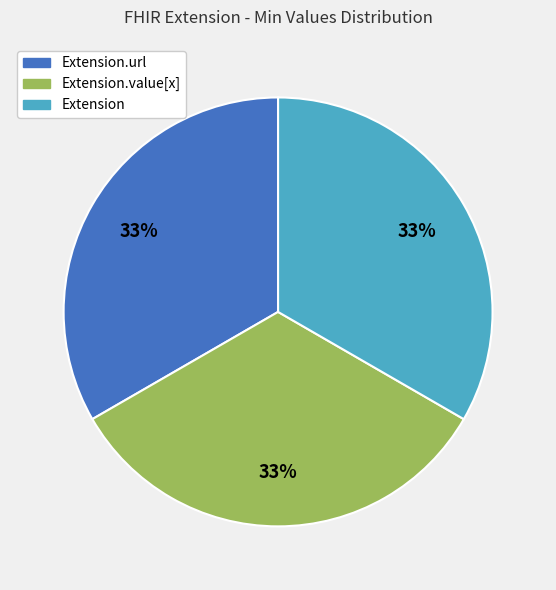

To the nearest percent, what is the average slice percentage?

33%